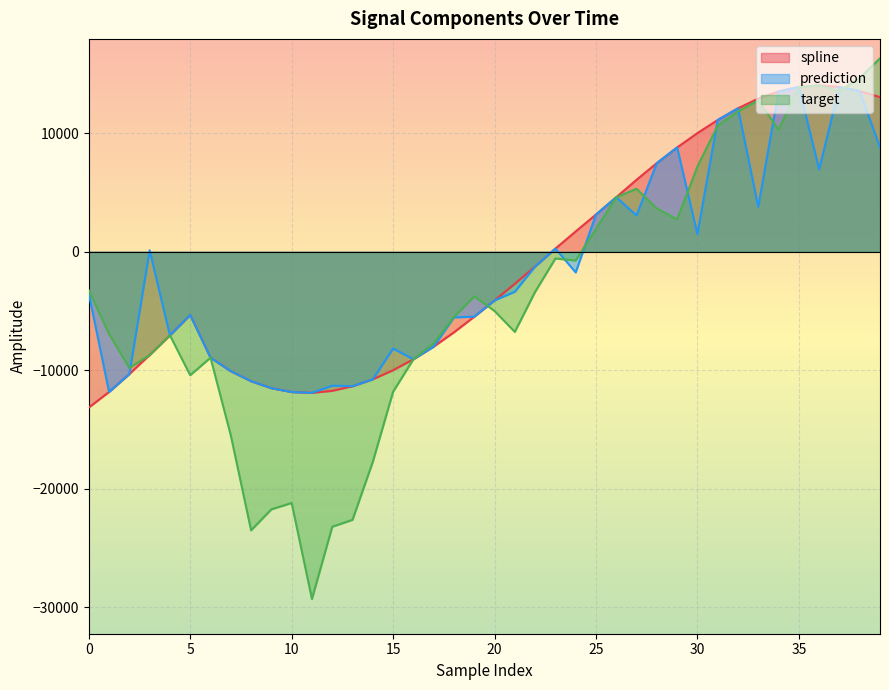

What is the value of the prediction point at the 13th from the left?

-11299.4